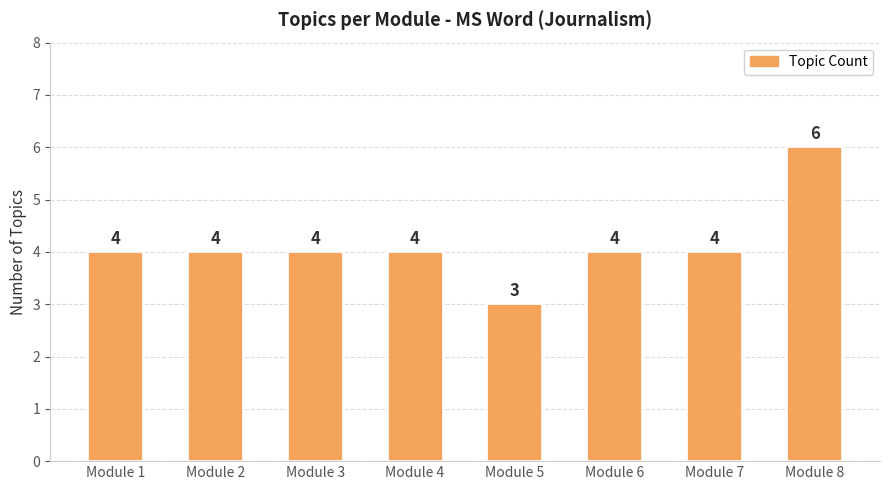

How many values are between 4 and 5?

6